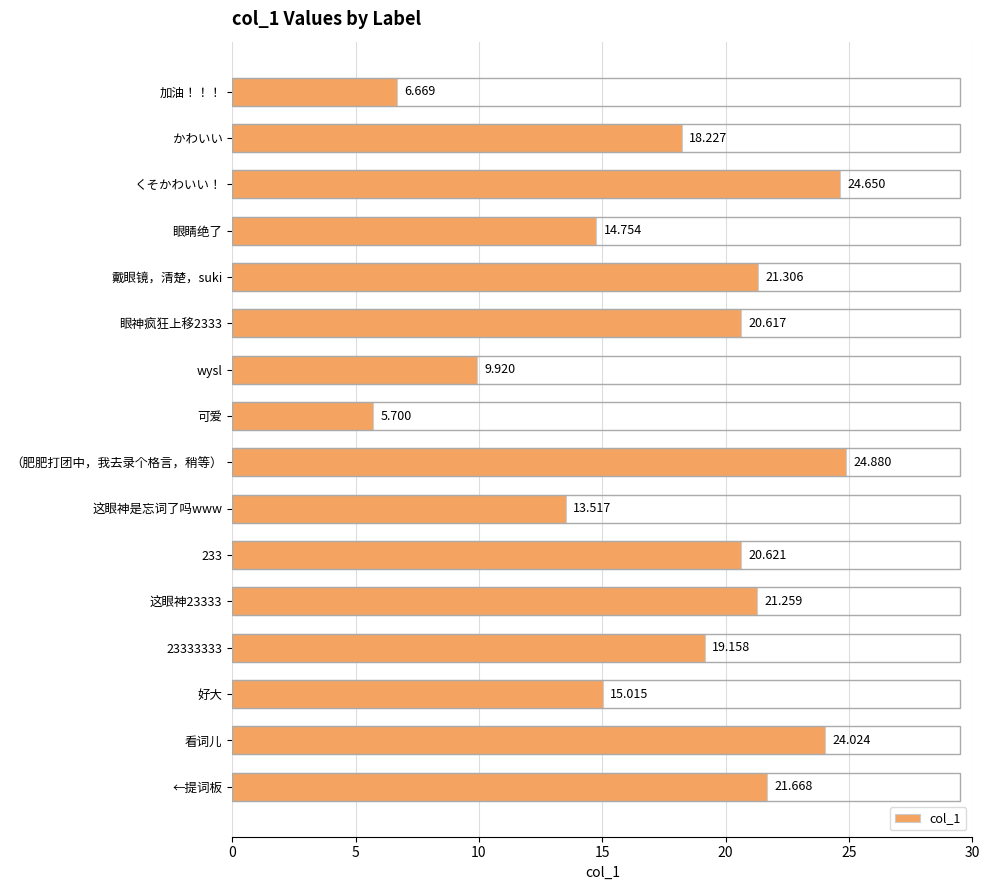

Rank the categories by value from lowest to highest.

可爱, 加油！！！, wysl, 这眼神是忘词了吗www, 眼睛绝了, 好大, かわいい, 23333333, 眼神疯狂上移2333, 233, 这眼神23333, 戴眼镜，清楚，suki, ←提词板, 看词儿, くそかわいい！, （肥肥打团中，我去录个格言，稍等）